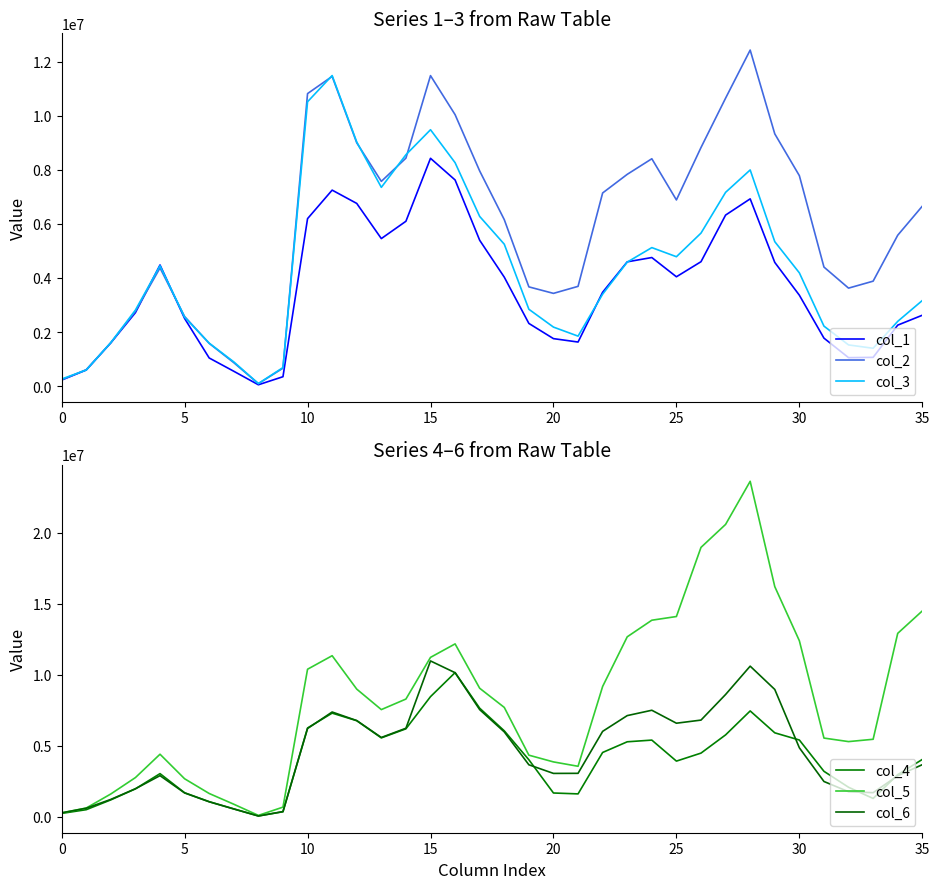

The col_6 series shows 474493.8 at 30. True or false?

False